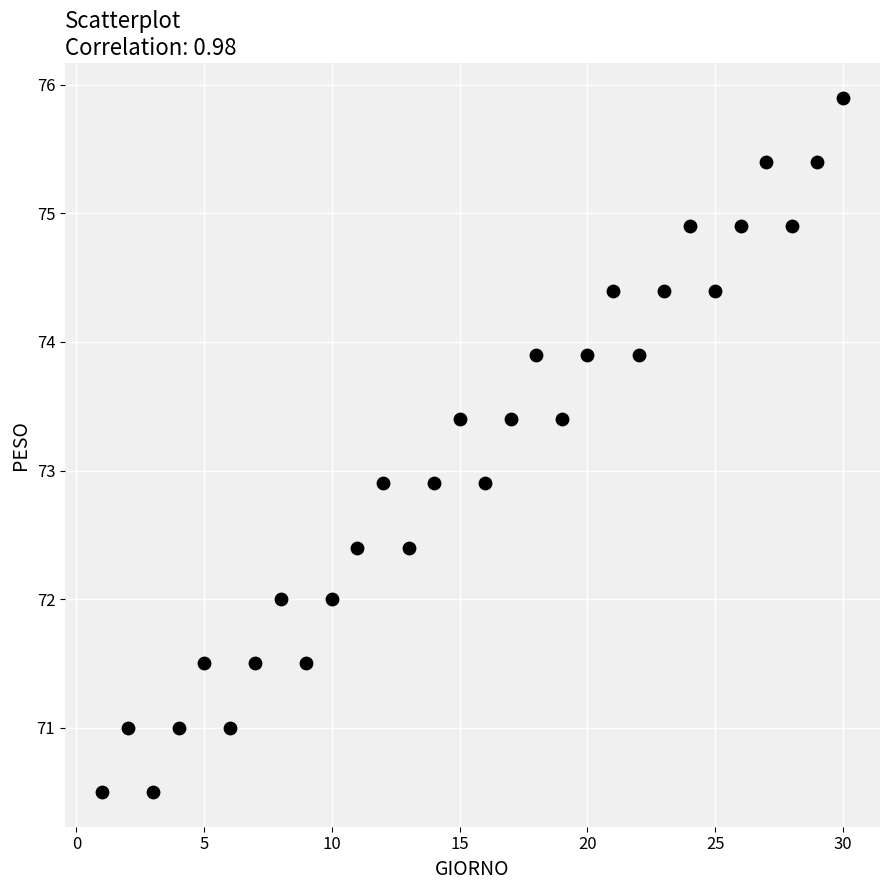

What is the range of X values (max minus min)?

29.0